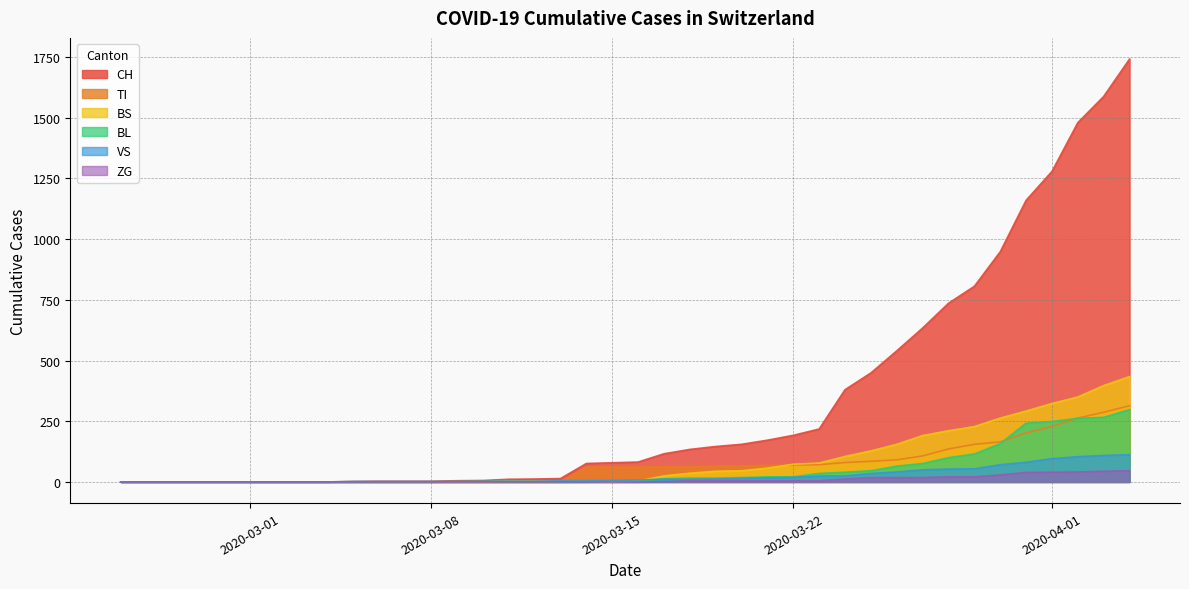

What is the difference between the highest and lowest values at 2020-03-11?

11